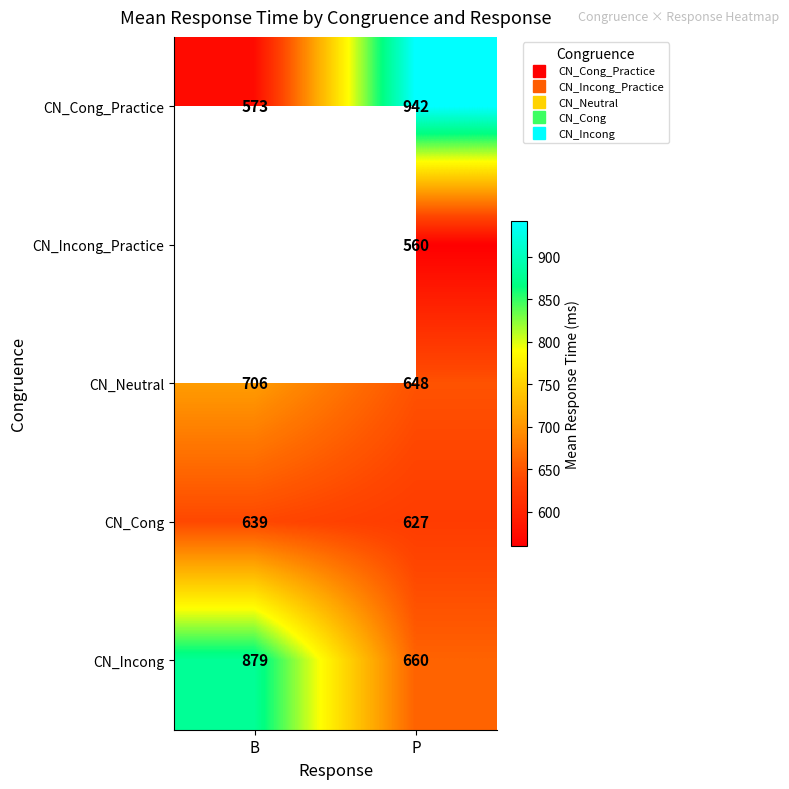

At which category does the chart reach its minimum across all series?

P